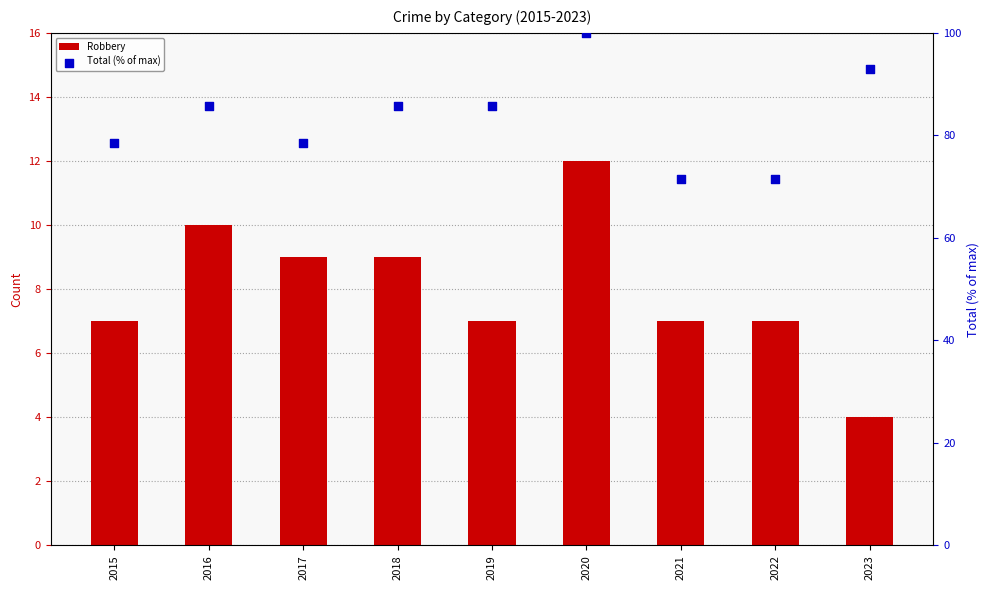

Which series reaches the maximum Y coordinate?

Total (% of max)